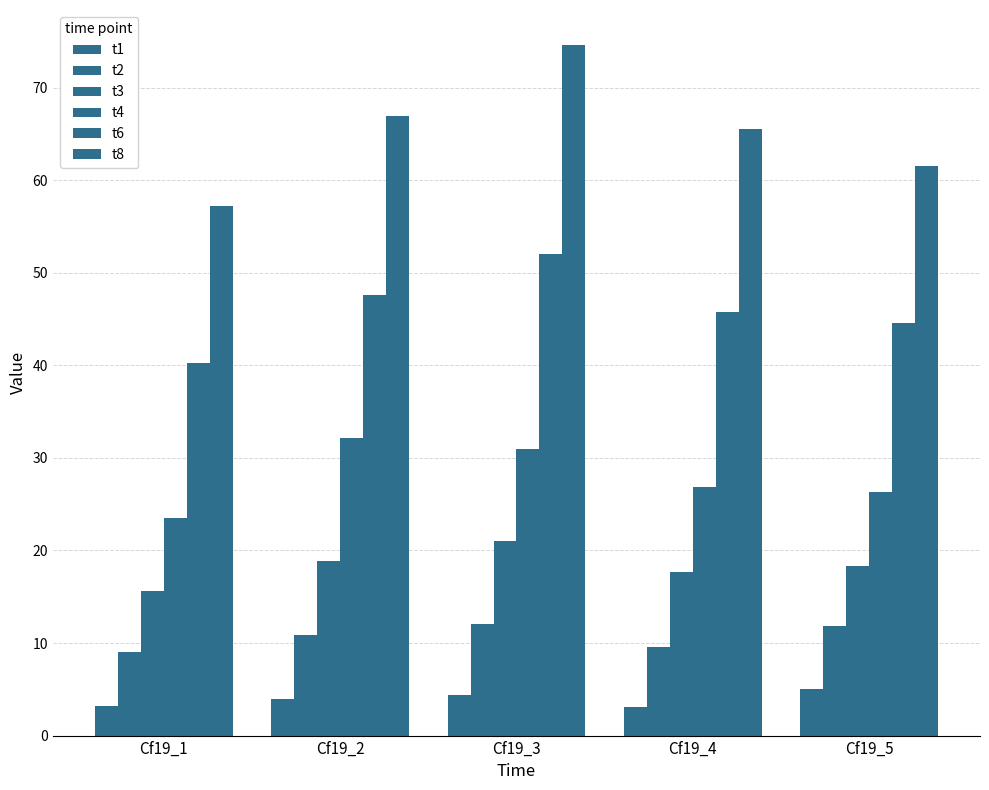

At which label is t1 closest to 4?

Cf19_2